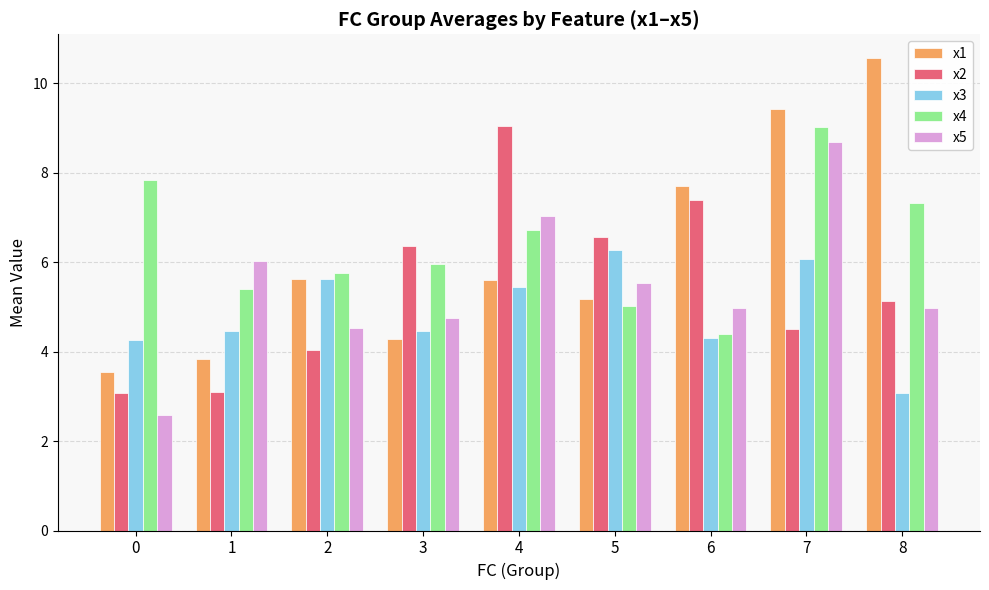

How many values in the x1 series exceed 5?

6